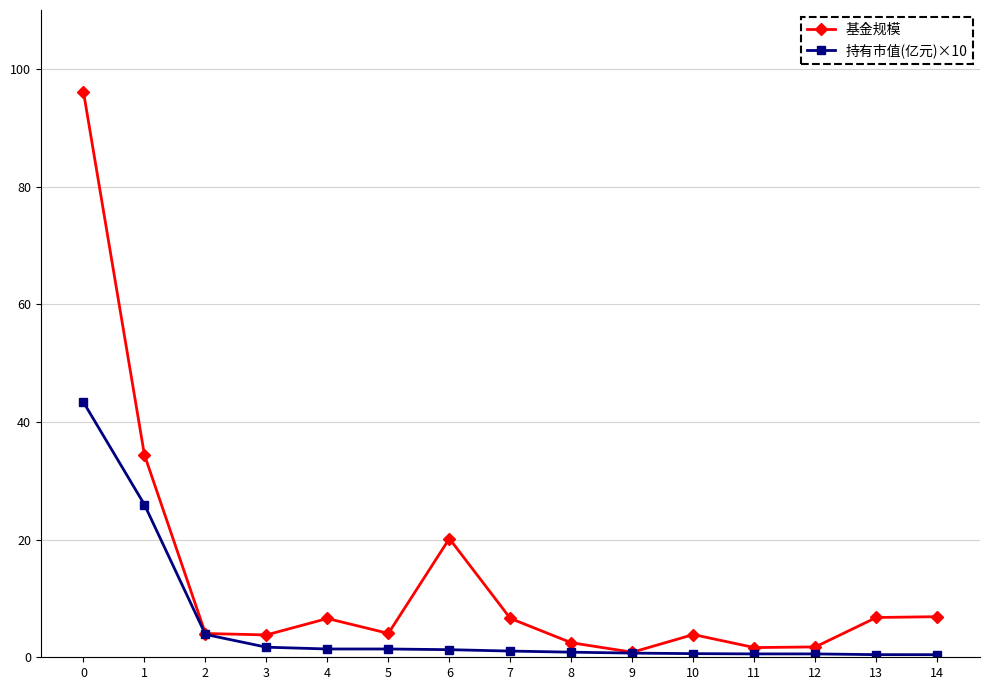

What is the difference between the maximum and minimum values in the 基金规模 series?

95.3